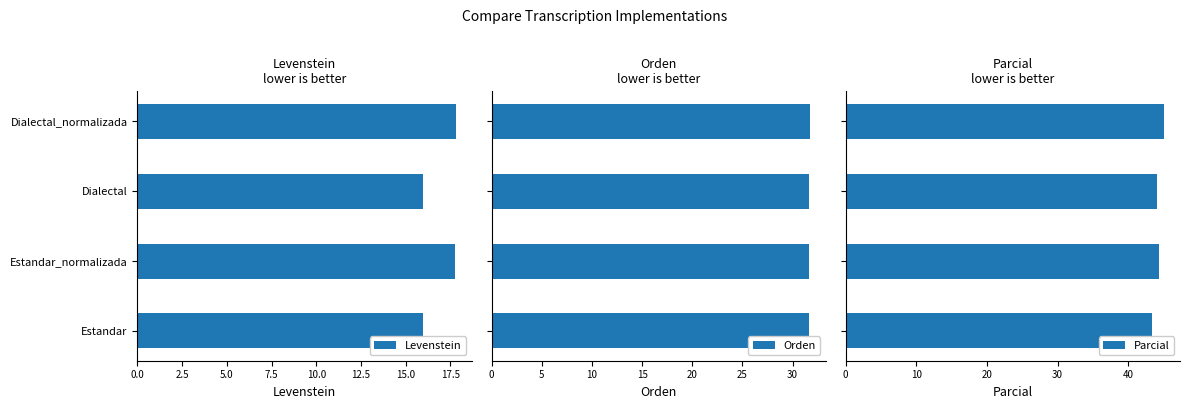

What is the lowest value of the Orden series?

31.6